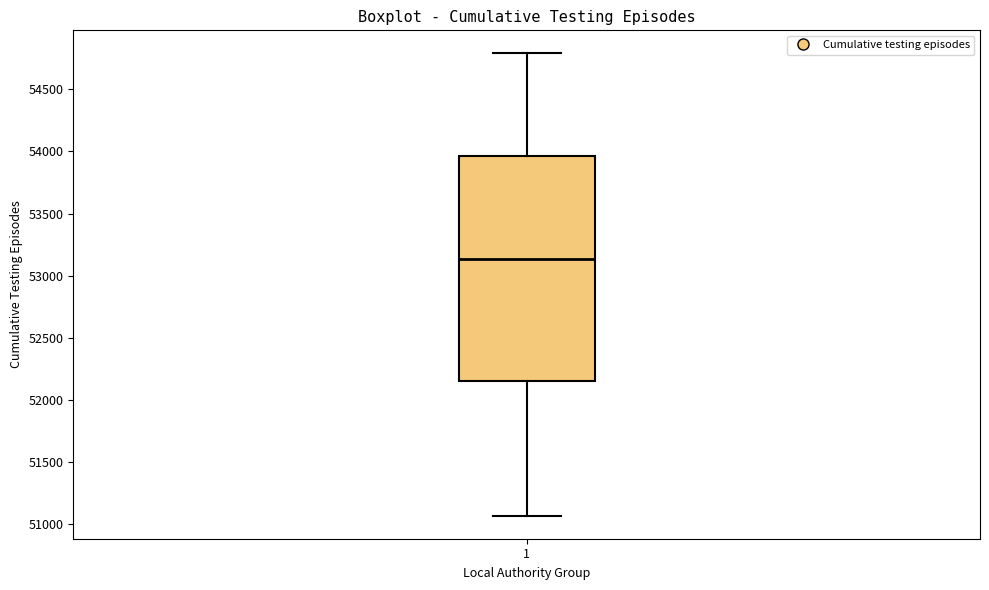

Read this box plot against the y-axis: the position of the median line, the range covered by the box, and the ends of both whiskers. The values are not printed on the chart, so give them approximately, as read against the axis.

median 53150, box 52150 to 53950, whiskers 51050 to 54800